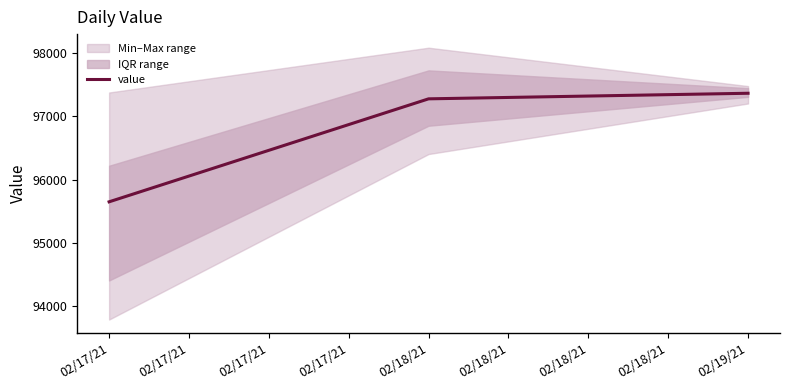

What is the value of the 1st point from the left?

95647.8